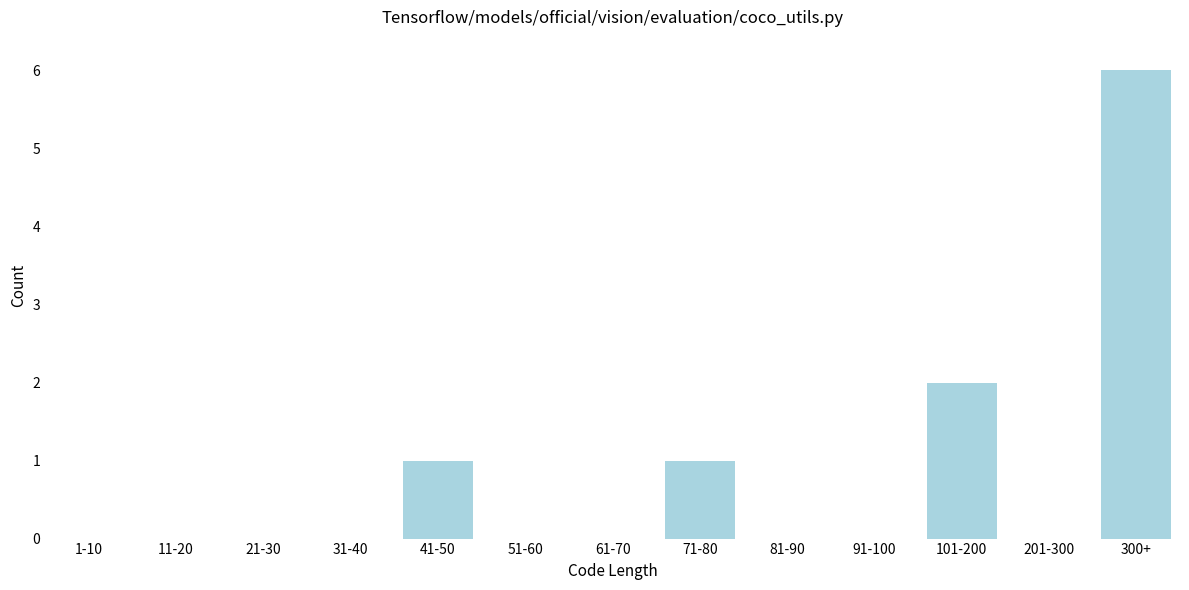

Reading left to right, list all the values displayed in this chart.

1-10=0	11-20=0	21-30=0	31-40=0	41-50=1	51-60=0	61-70=0	71-80=1	81-90=0	91-100=0	101-200=2	201-300=0	300+=6